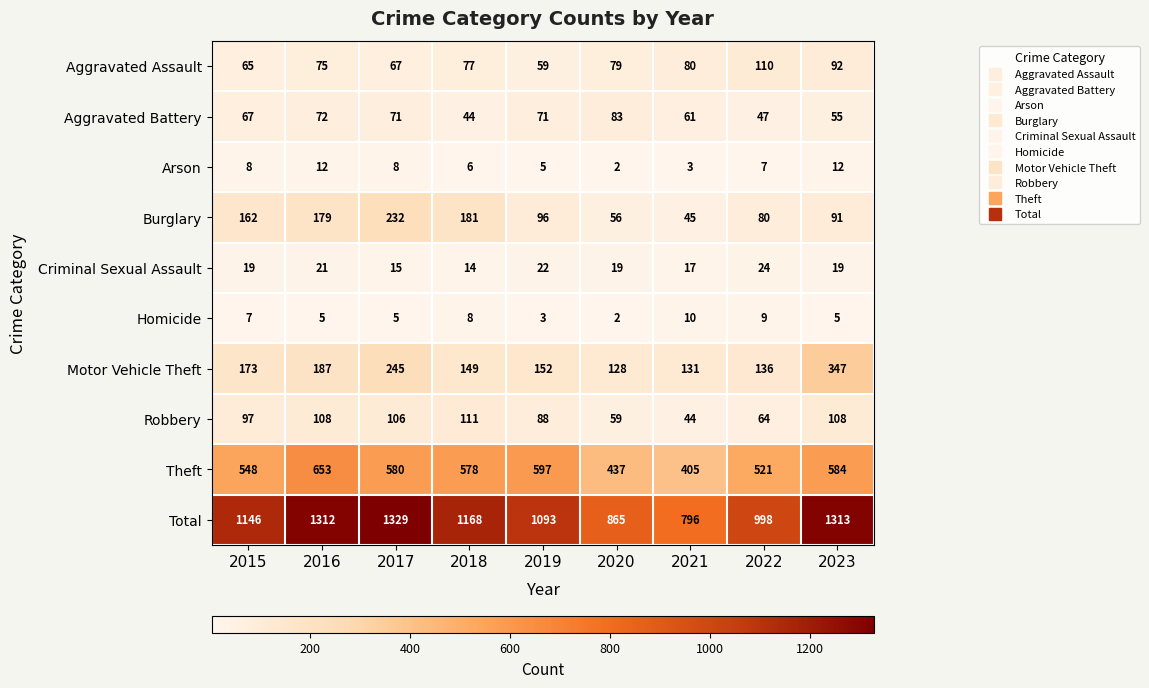

At which category is the sum across all series the highest?

2017